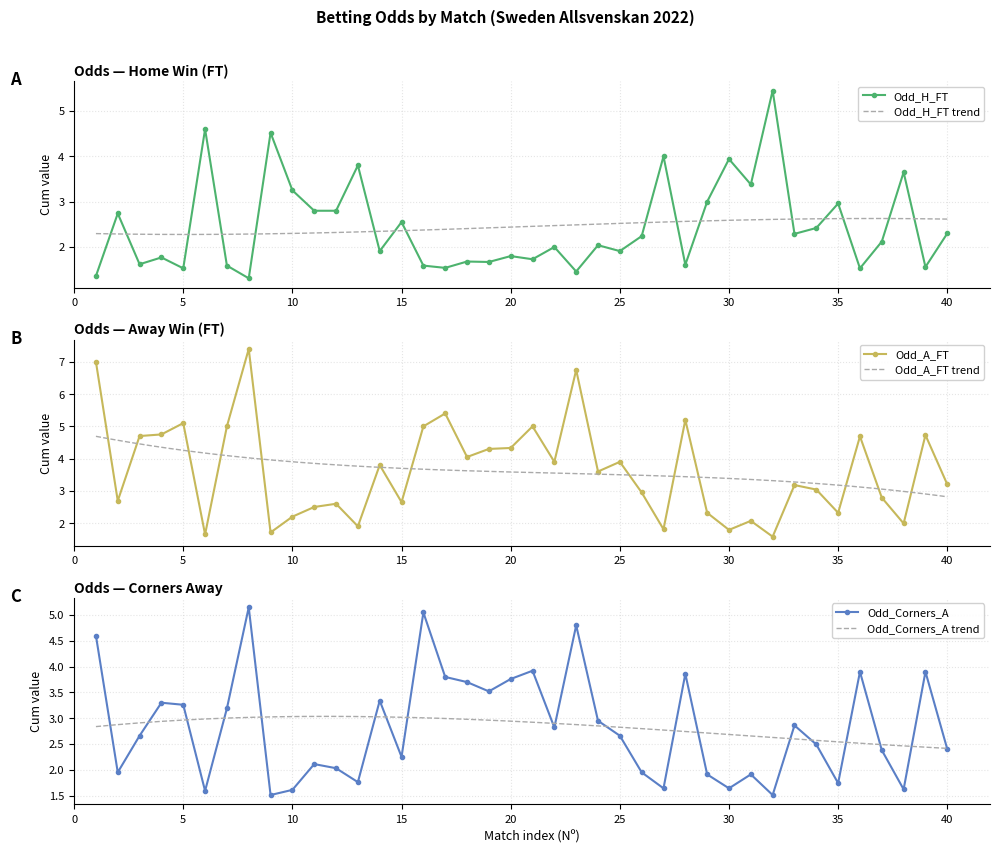

Which category has the lowest value across all series?

8